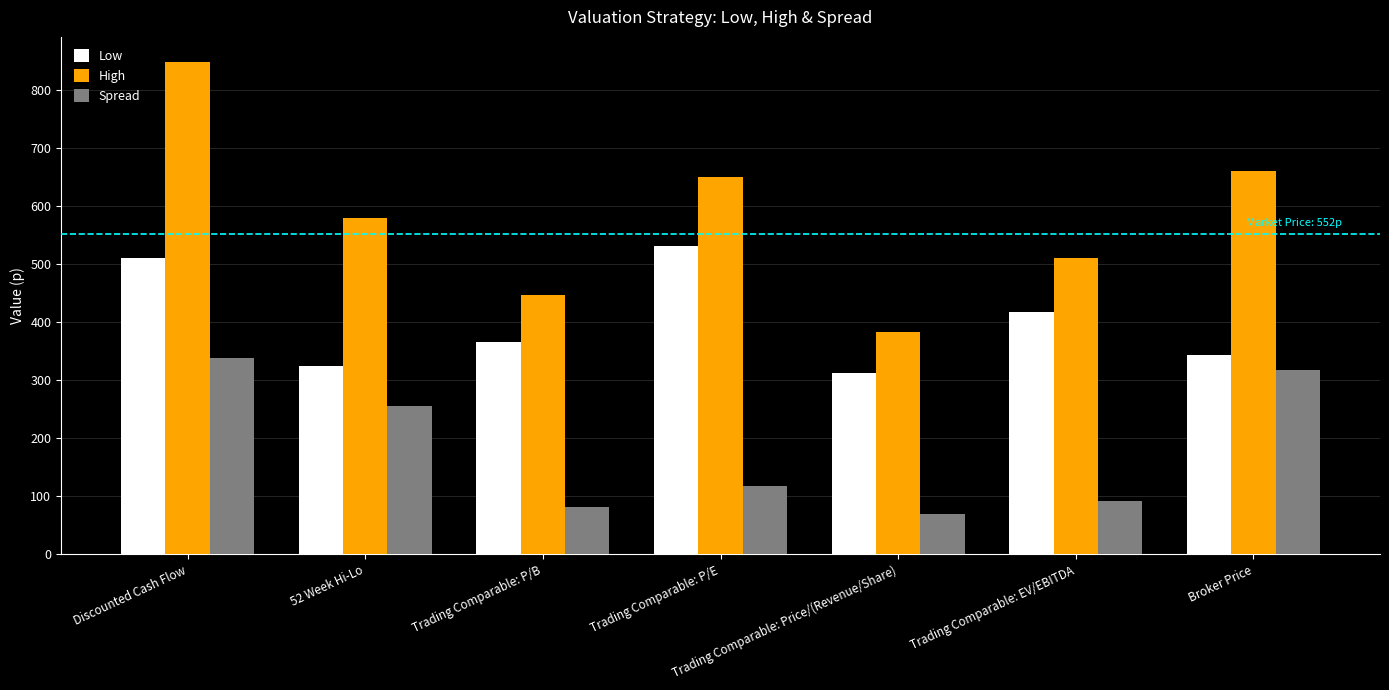

What is the difference between the maximum and minimum values in the High series?

466.2